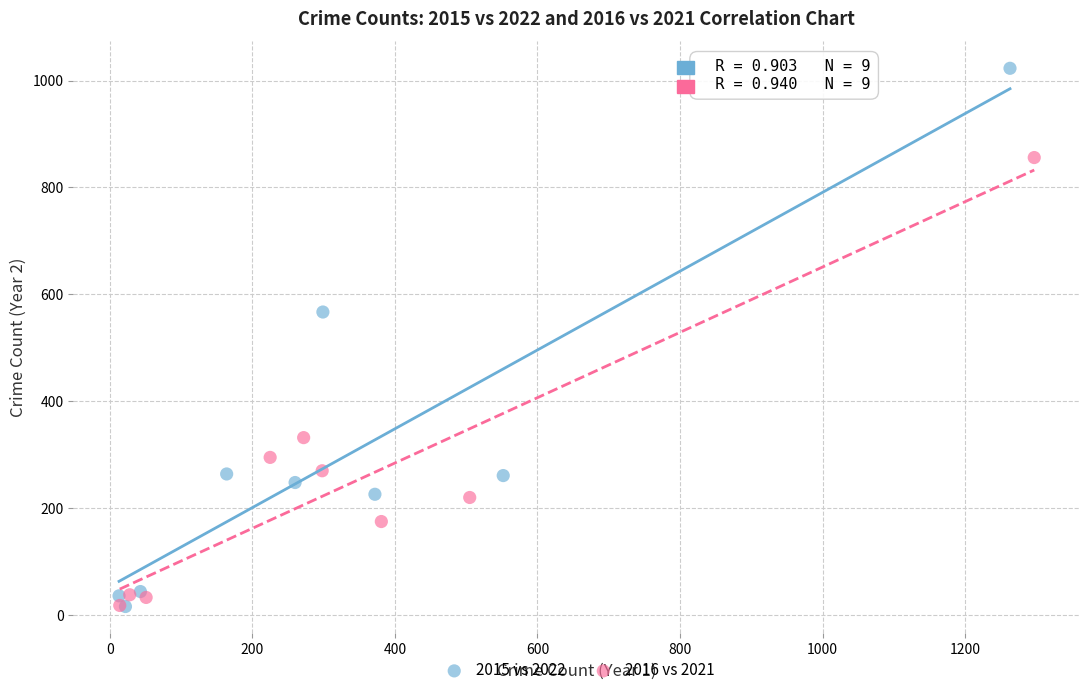

Which series has the largest Y range (max minus min)?

2015 vs 2022